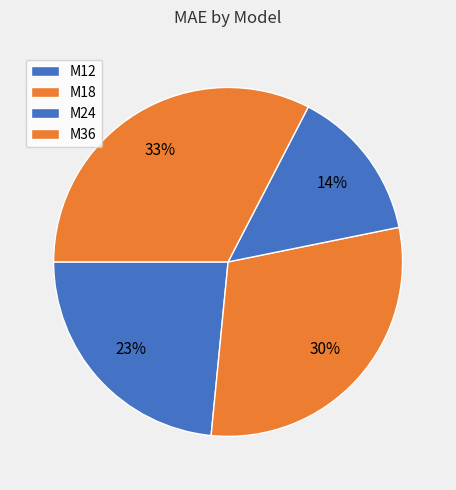

To the nearest percent, what is the combined percentage of M24 and M18?

44%